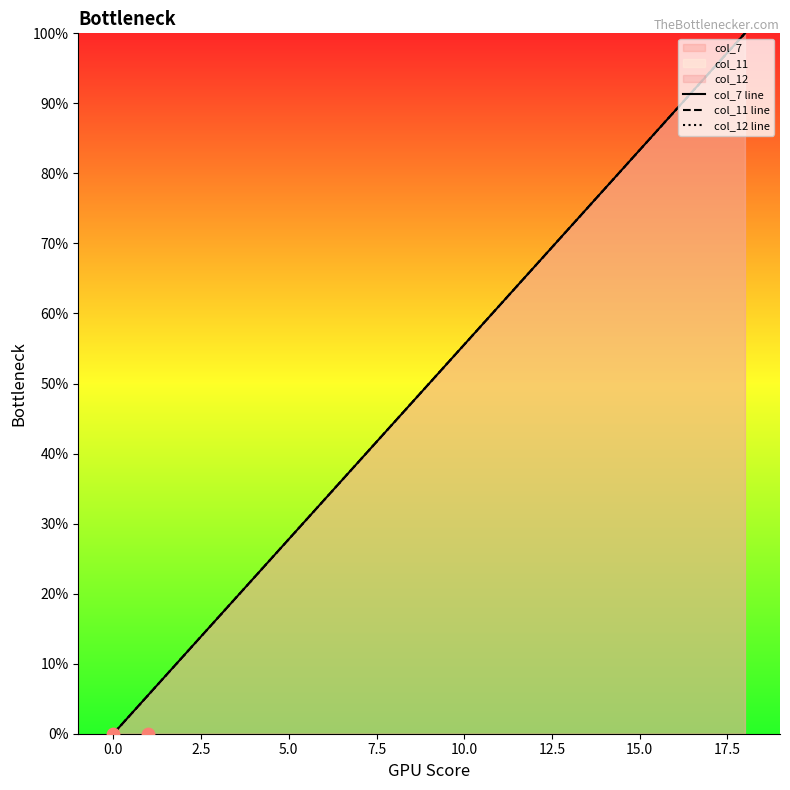

Which series has the largest total across all categories?

col_7 line